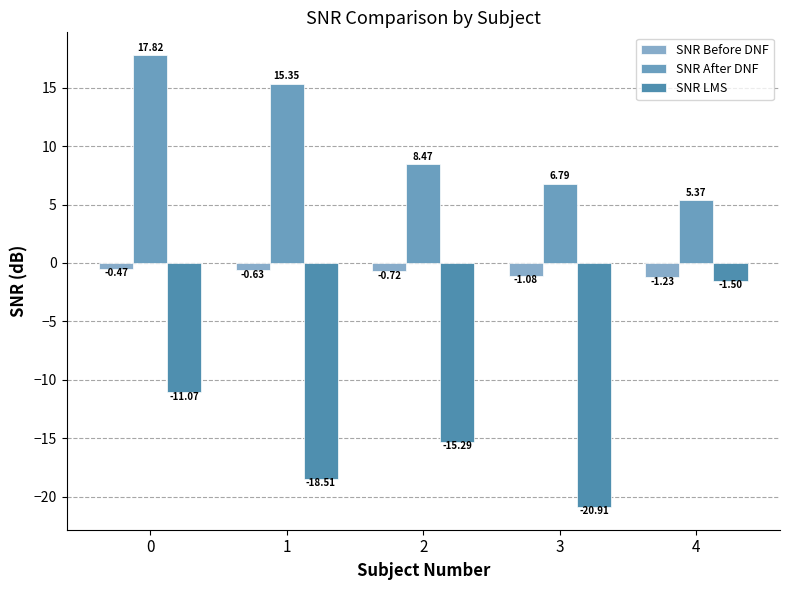

At which label does SNR Before DNF reach its minimum?

4